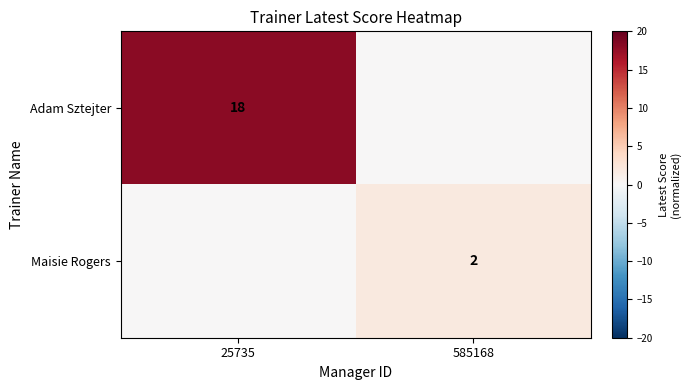

Is the value of Maisie Rogers at 585168 greater than the value of Adam Sztejter at 25735?

No